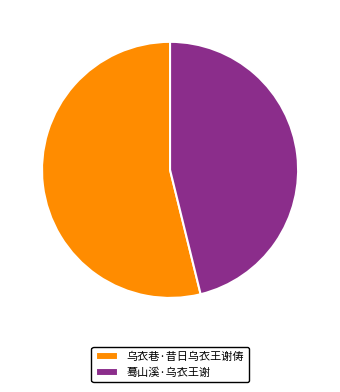

What is the smallest slice in the pie chart?

蓦山溪·乌衣王谢